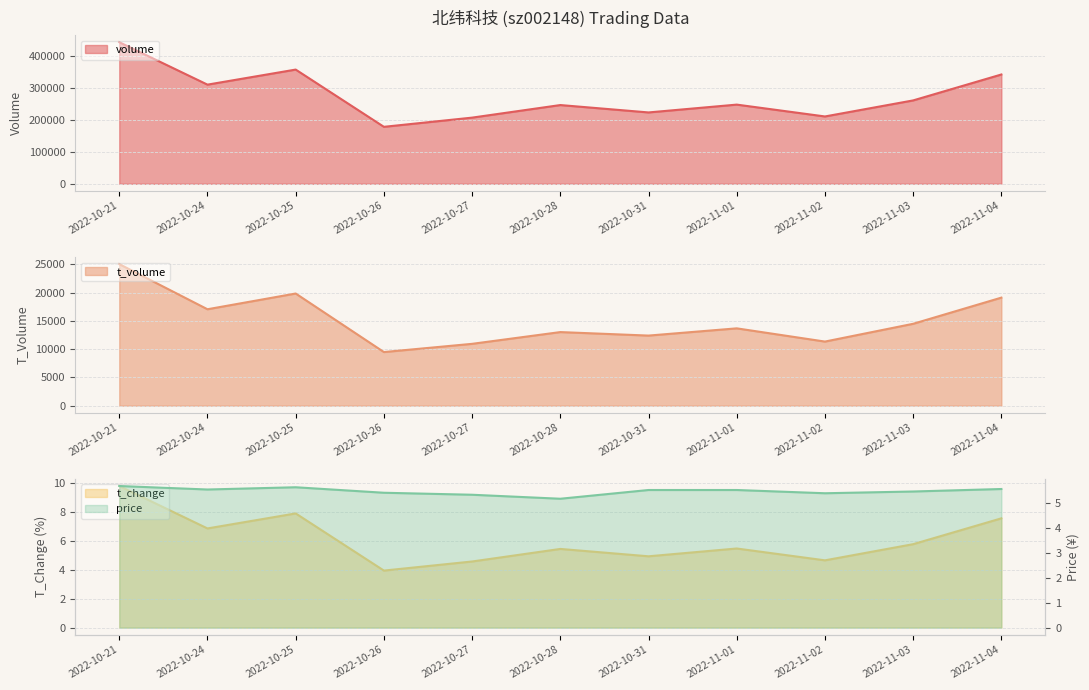

Which series has the largest range (max minus min)?

volume